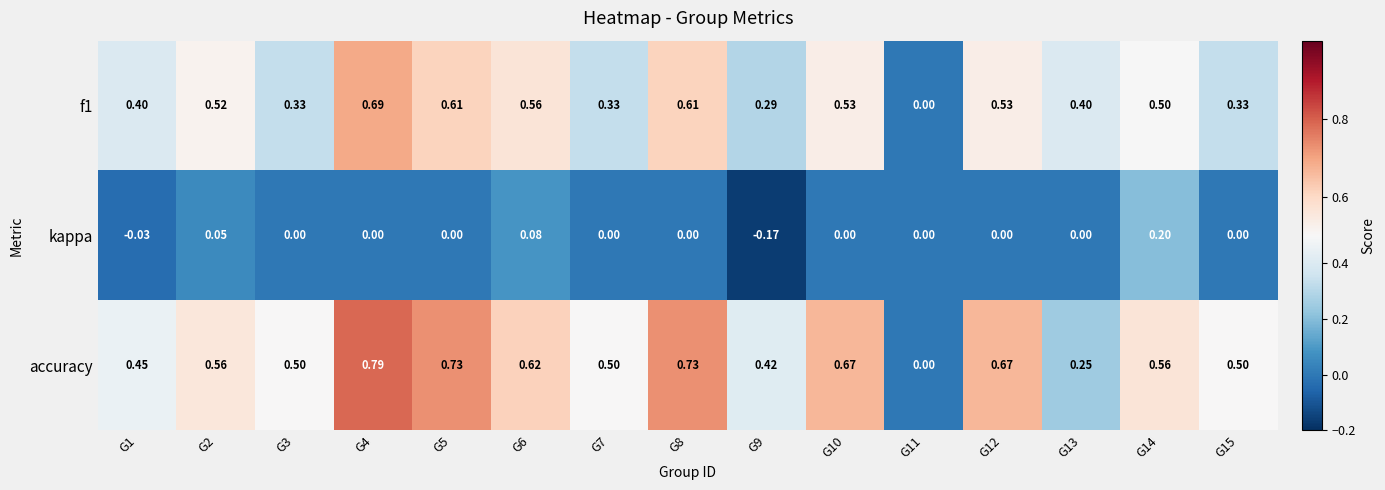

Is the value of accuracy at G2 greater than the value of f1 at G2?

Yes